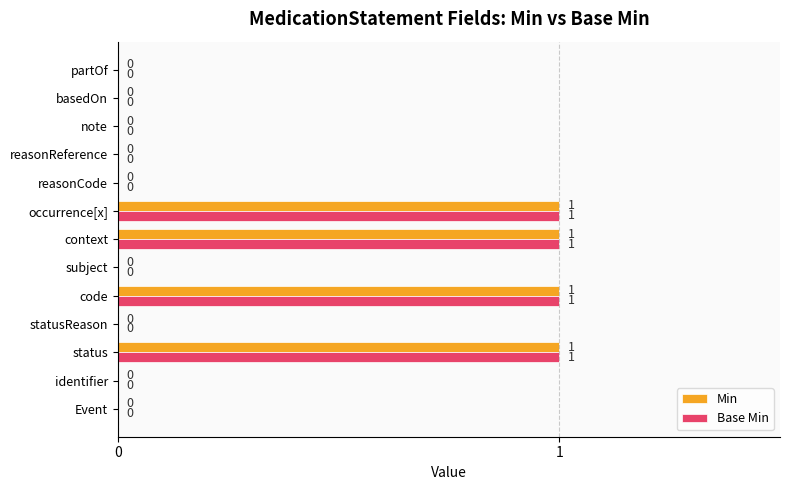

What is the sum of all Min values?

4